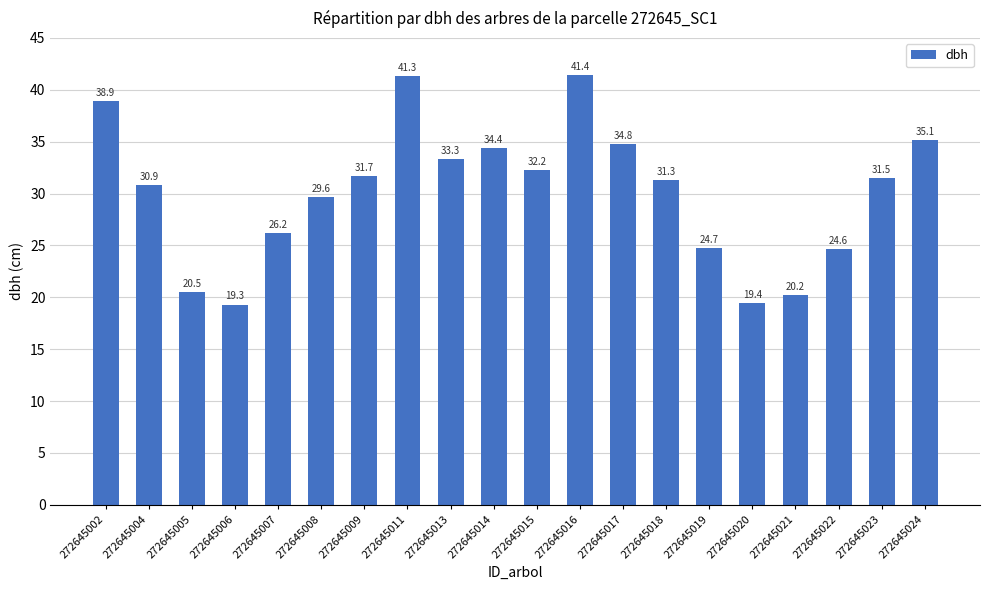

What is the average value?

30.1